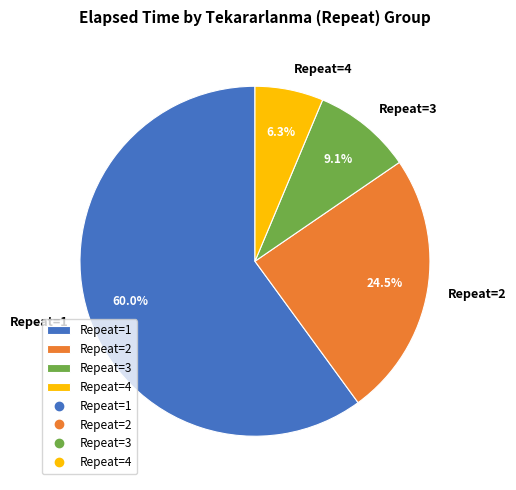

What percentage is NOT represented by Repeat=2?

75.5%